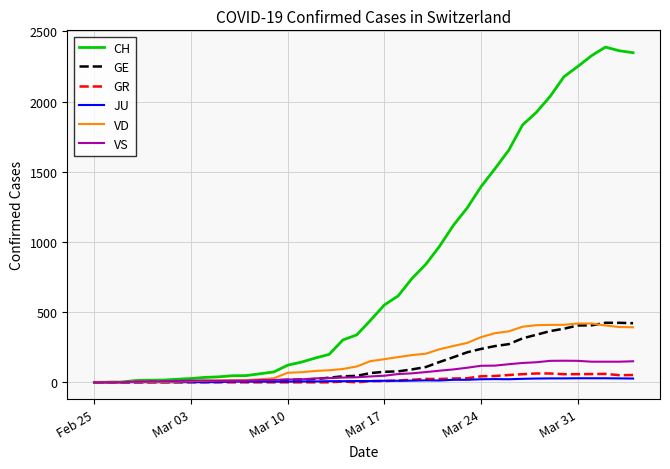

Which series has the largest total across all categories?

CH